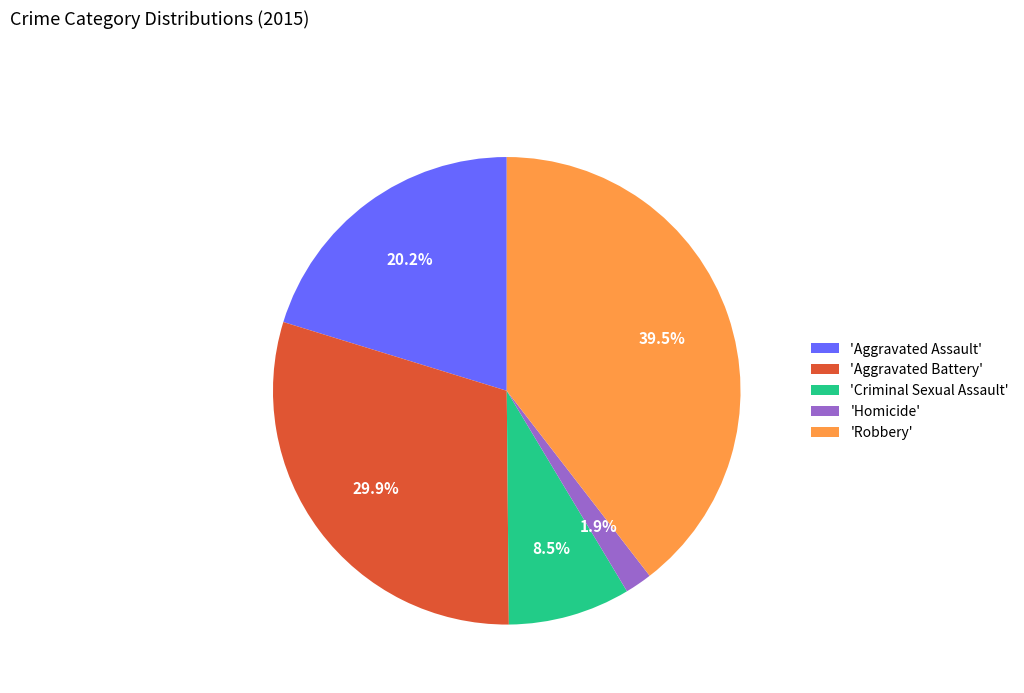

What is the ratio of the value at 'Robbery' to the value at 'Aggravated Assault'?

2.0